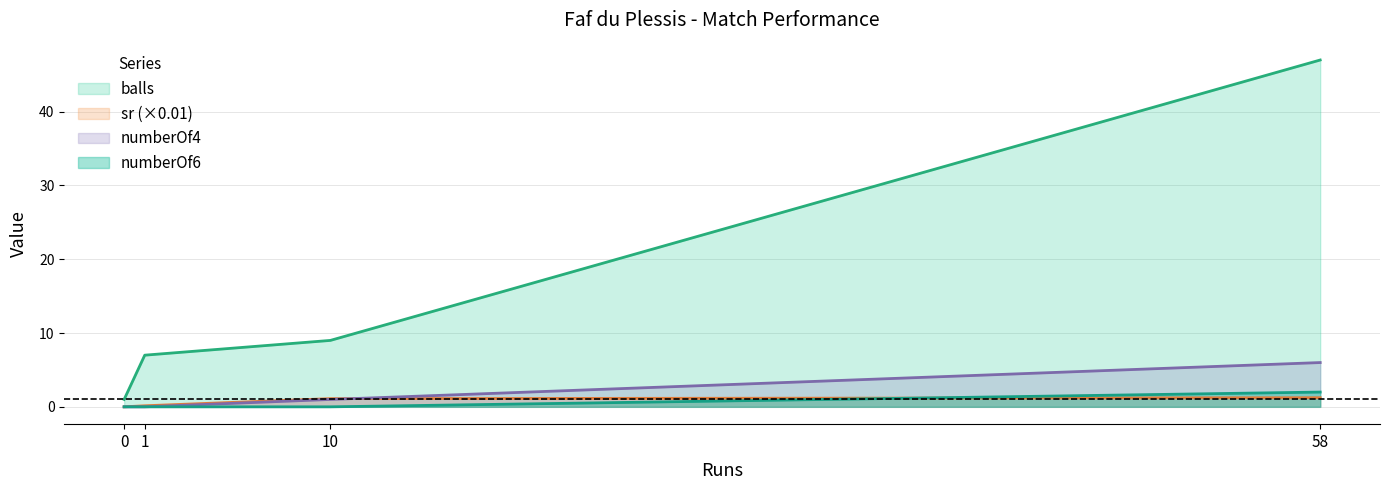

Count the number of categories in the chart.

4